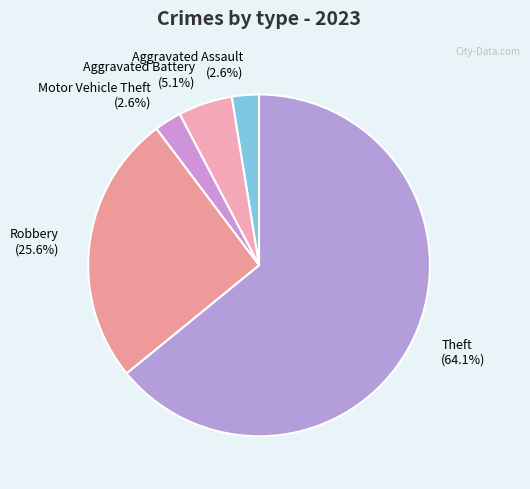

Is it true that Aggravated Battery is 10% of the pie?

False